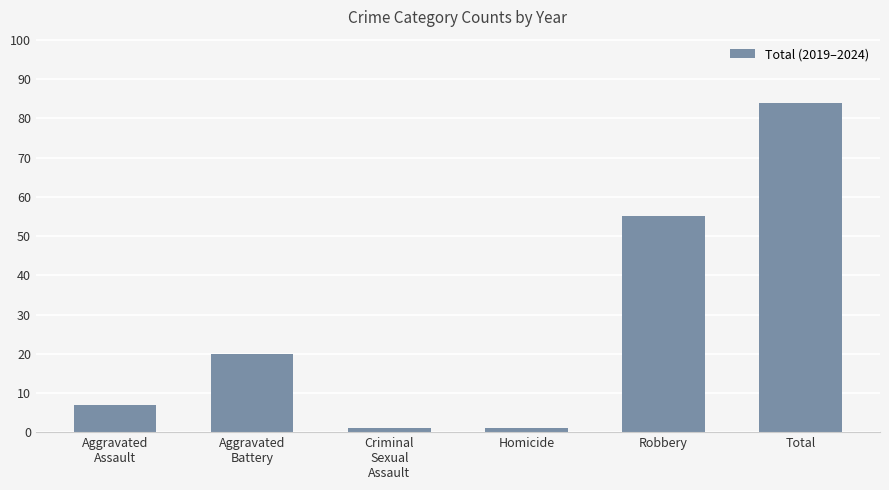

What is the minimum value shown in the chart?

1